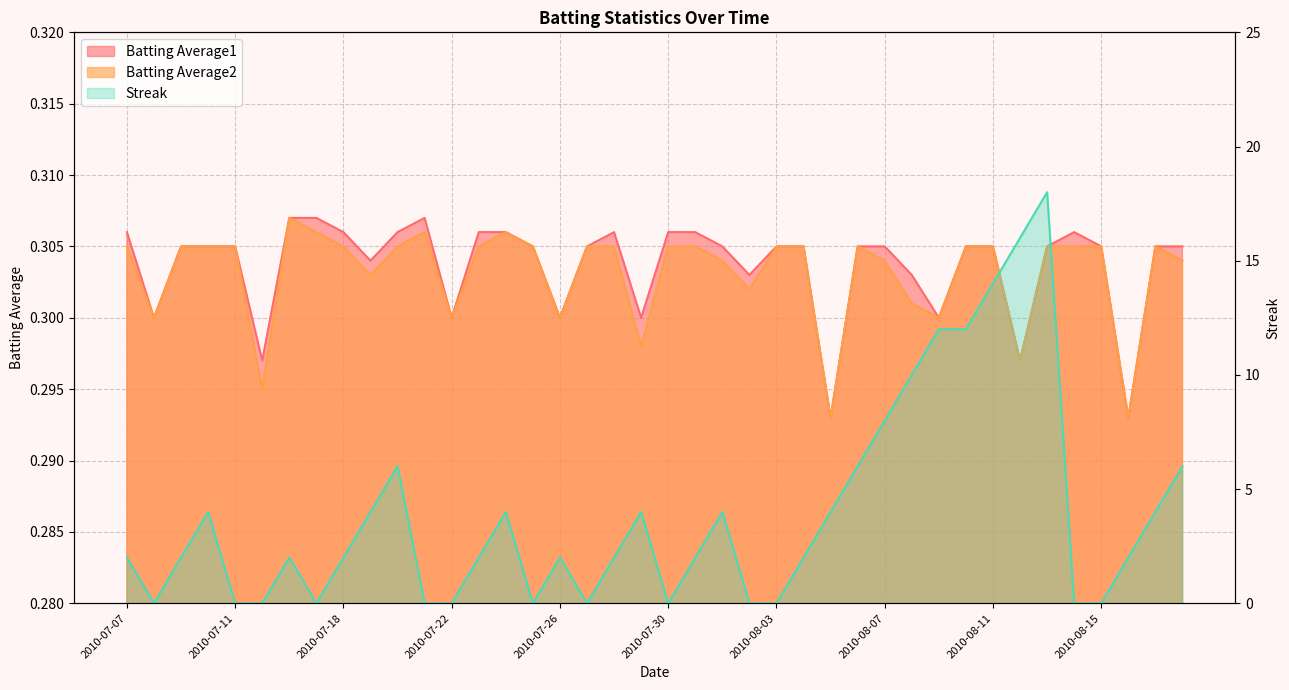

Does the chart display data point markers on the line(s)?

No